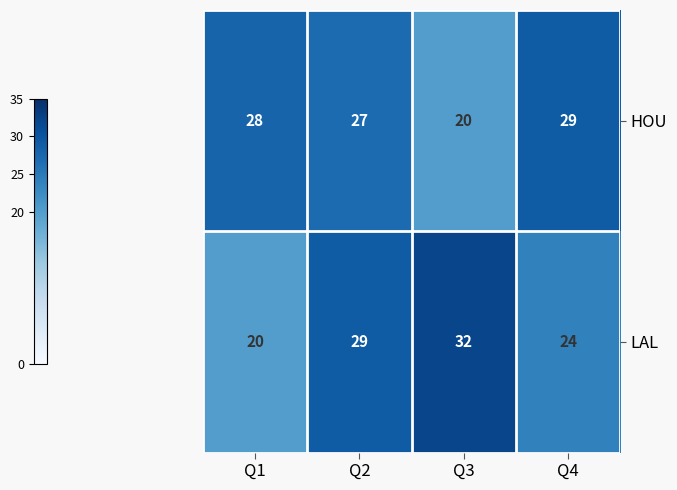

List the series in order of their peak value, highest first.

LAL, HOU